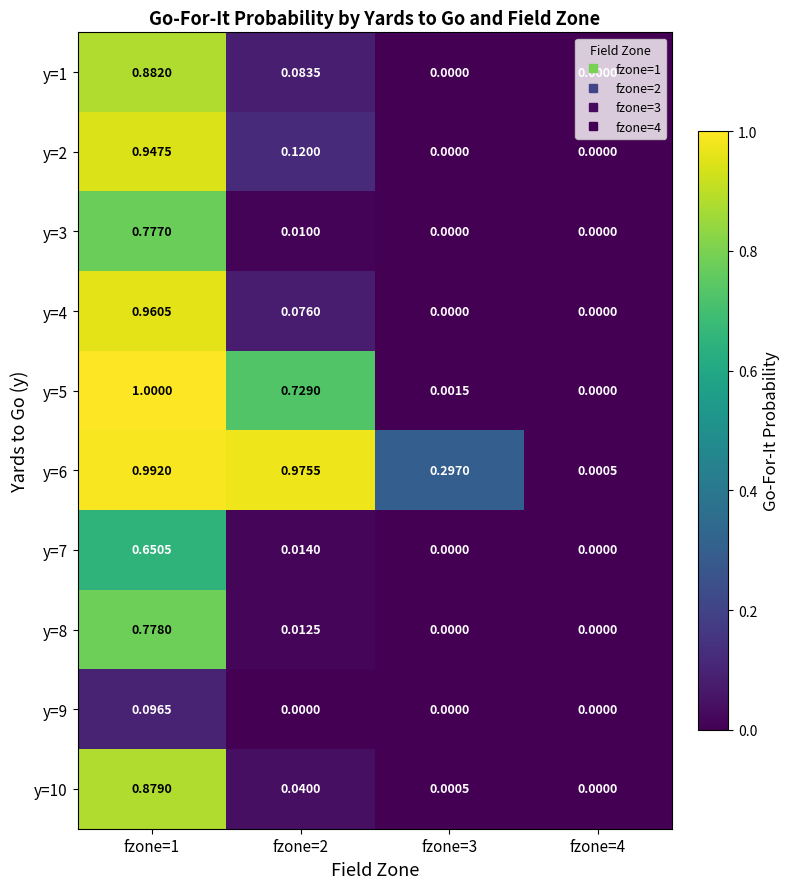

Which series has the widest spread of values?

y=5